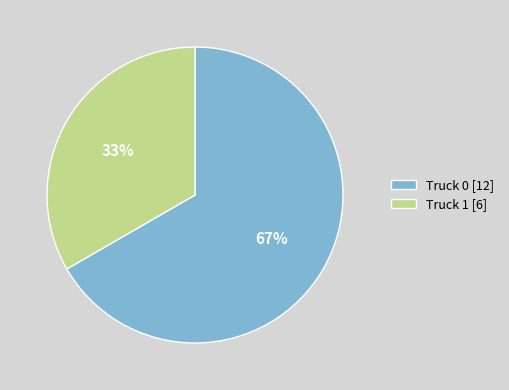

What is the ratio of the value at Truck 0 to the value at Truck 1?

2.0